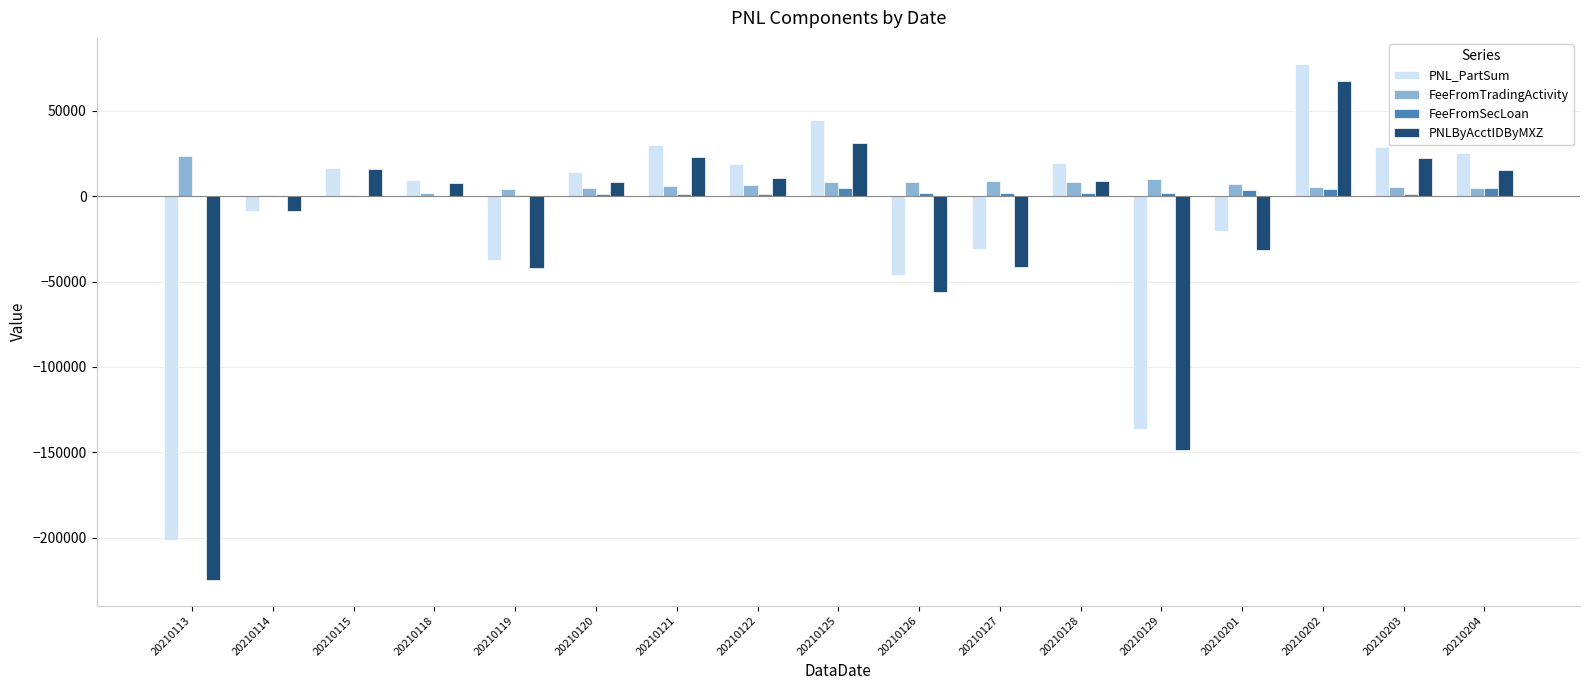

What is the maximum value shown in the chart?

77678.4